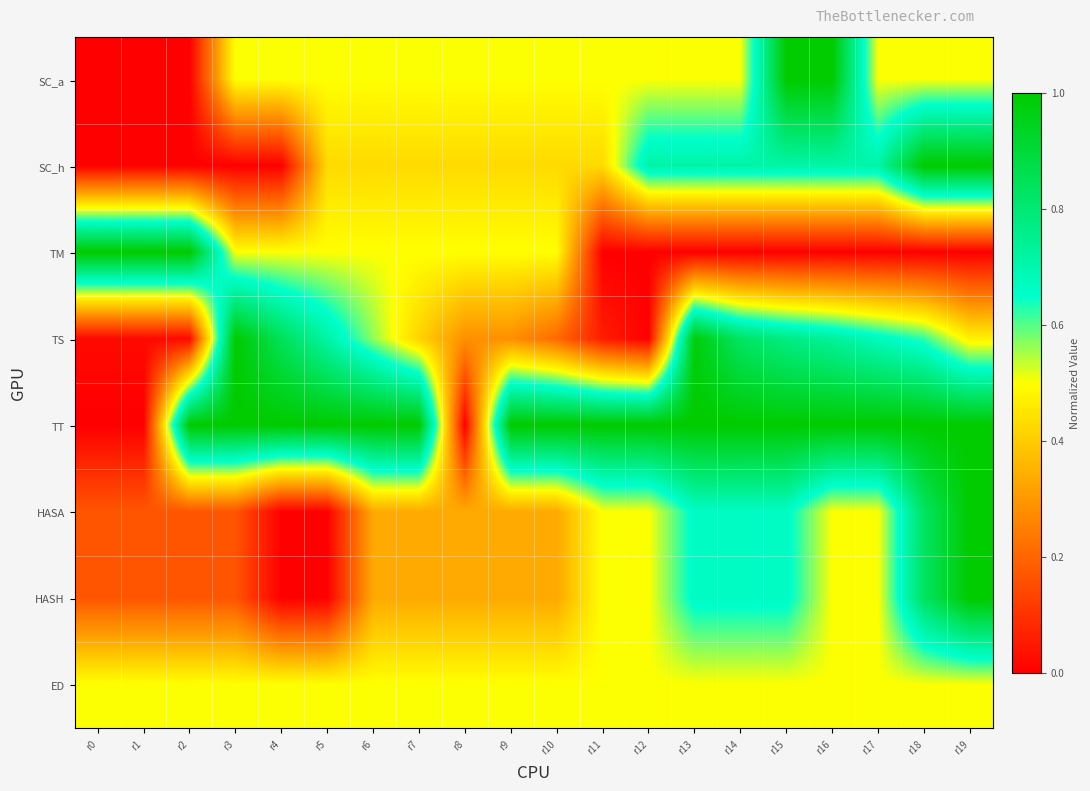

What is the total value across all series at r16?

5.0